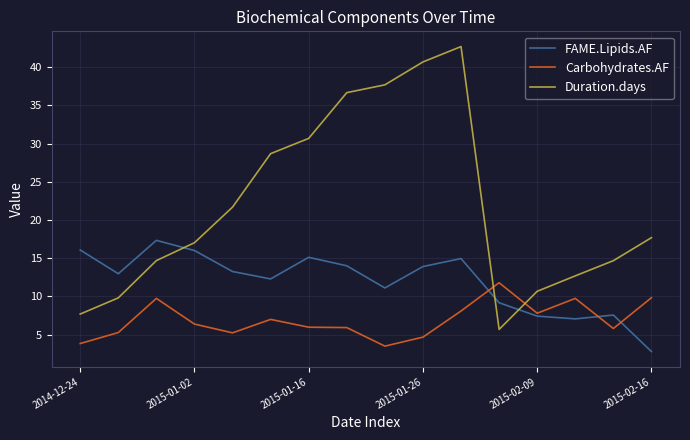

How many intersections are there between Duration.days and Carbohydrates.AF?

2